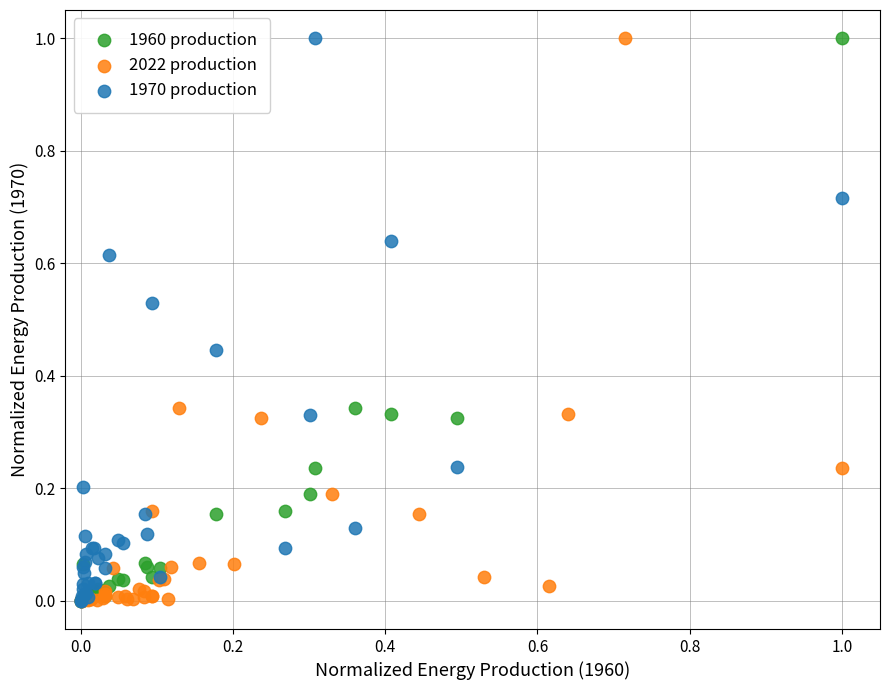

What are all the series names shown in the legend?

1960 production, 2022 production, 1970 production